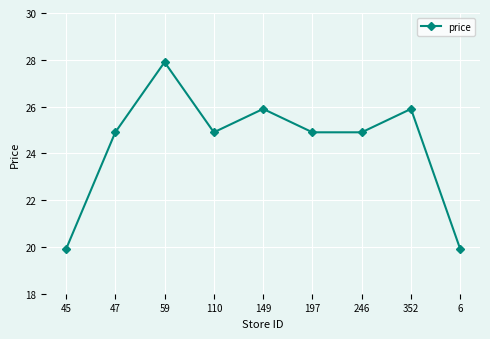

What is the difference between the second highest and minimum values?

6.0